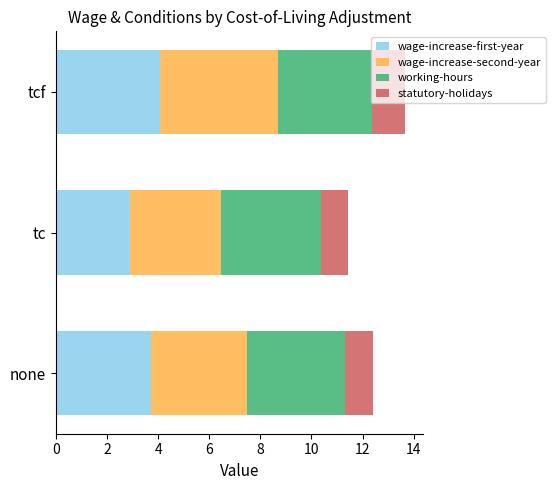

What is the sum of all wage-increase-first-year values?

10.7